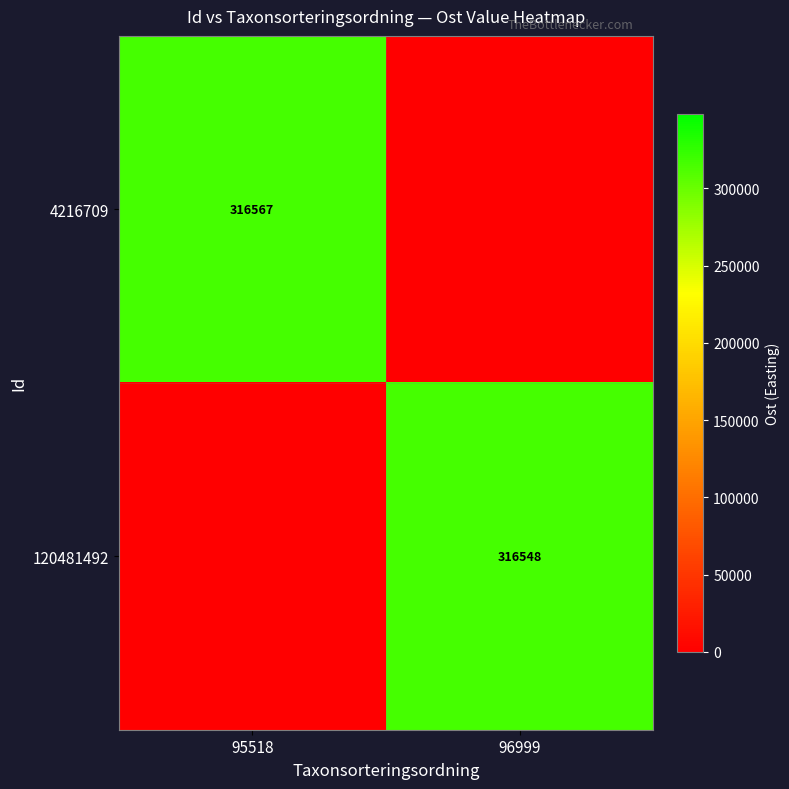

Is it true that 120481492 equals 151264 at 96999?

False